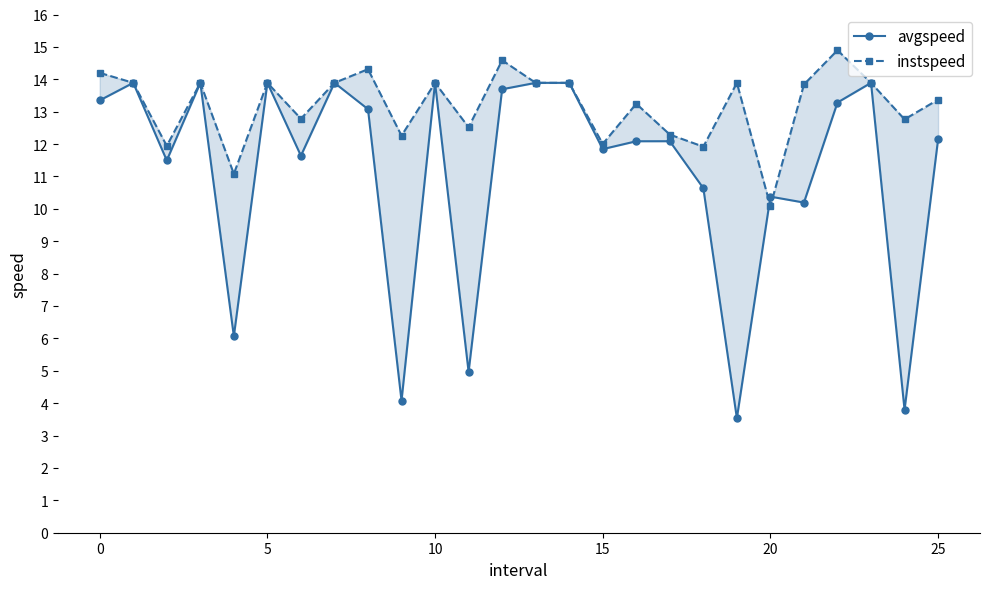

What is the difference between the maximum and minimum values in the instspeed series?

4.8